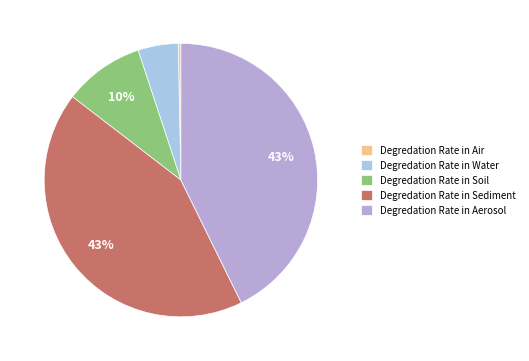

How many segments does this pie chart have?

5